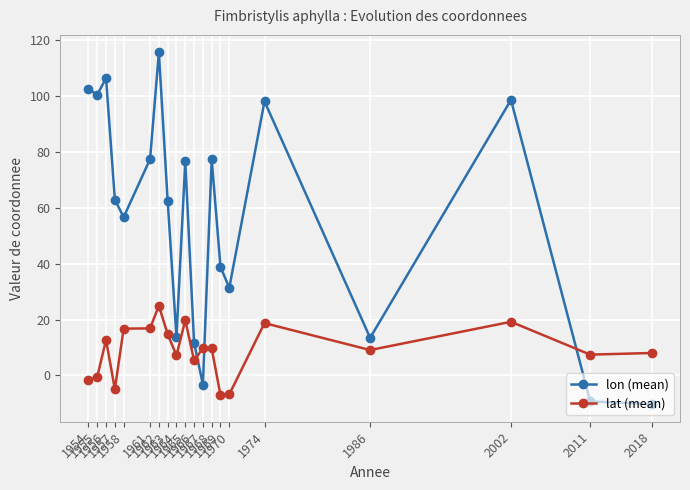

What is the lowest value of the lon (mean) series?

-10.3